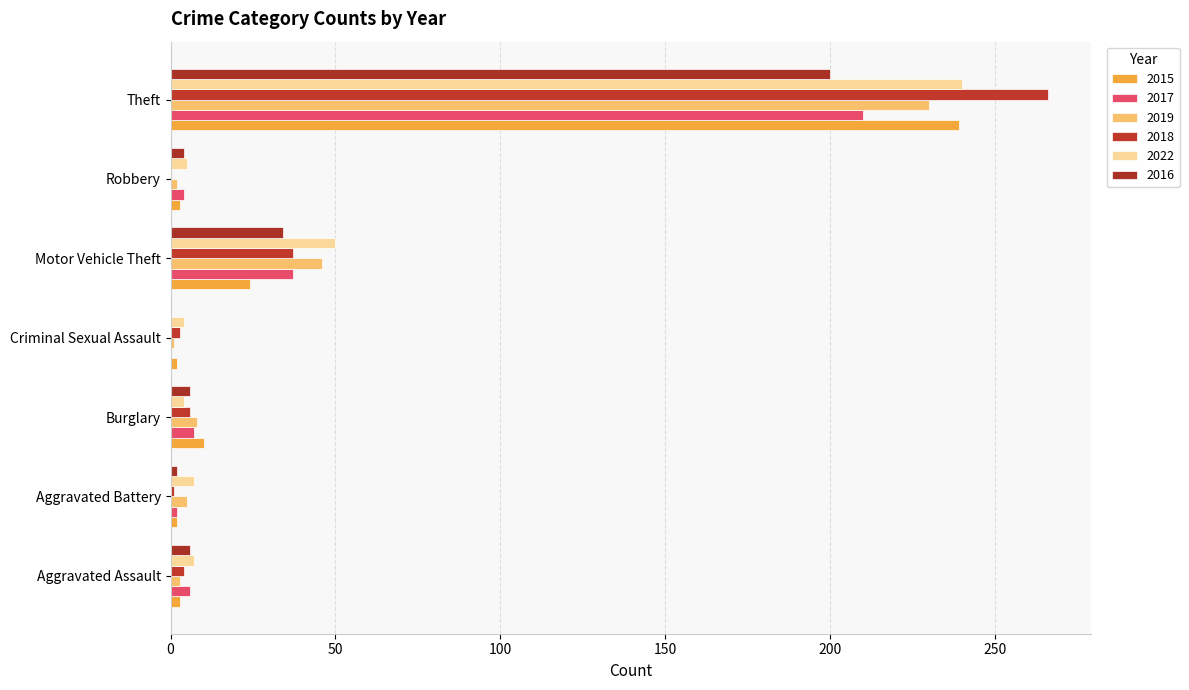

Reading left to right, transcribe all the data shown in this chart.

2015: 3	2	10	2	24	3	239
2017: 6	2	7	0	37	4	210
2019: 3	5	8	1	46	2	230
2018: 4	1	6	3	37	0	266
2022: 7	7	4	4	50	5	240
2016: 6	2	6	0	34	4	200